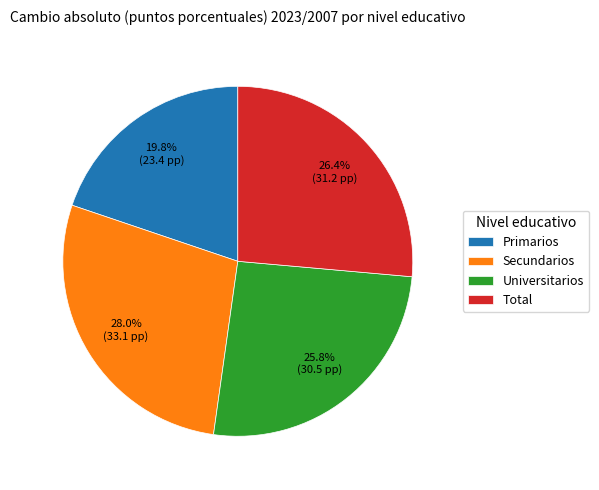

To the nearest percent, what is the average slice percentage?

25%